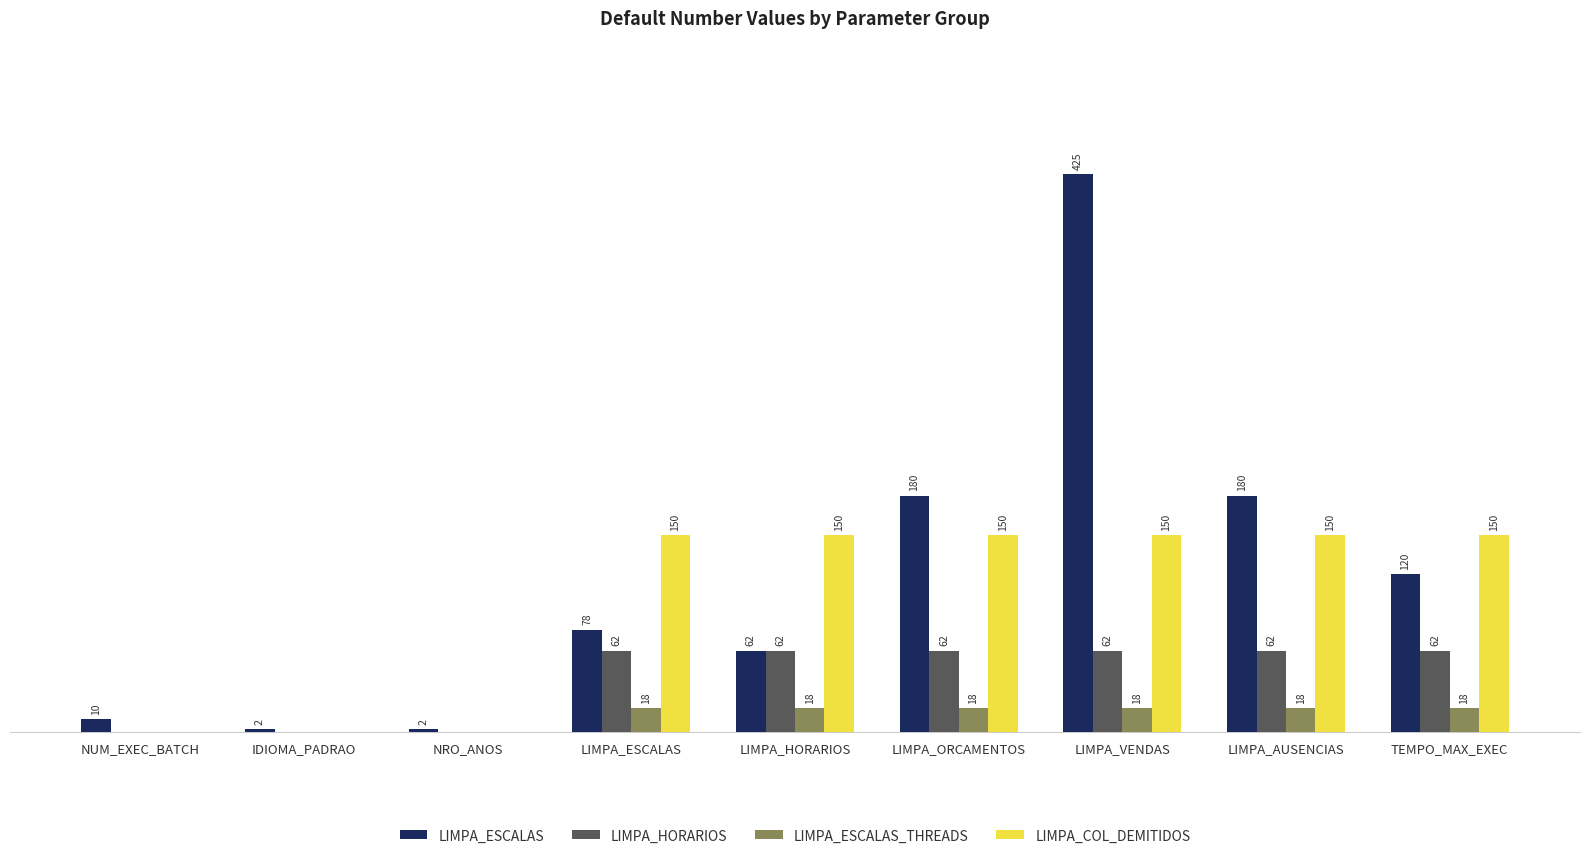

Which series has the largest range (max minus min)?

LIMPA_ESCALAS